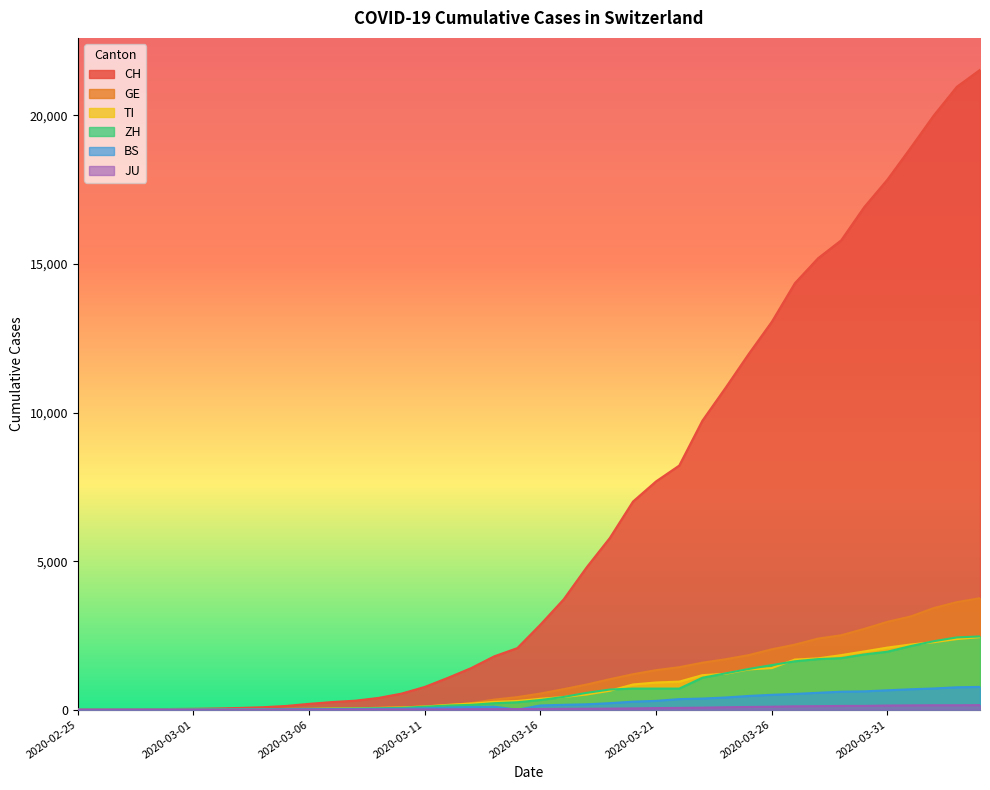

Where does the BS series first go above 143?

2020-03-17